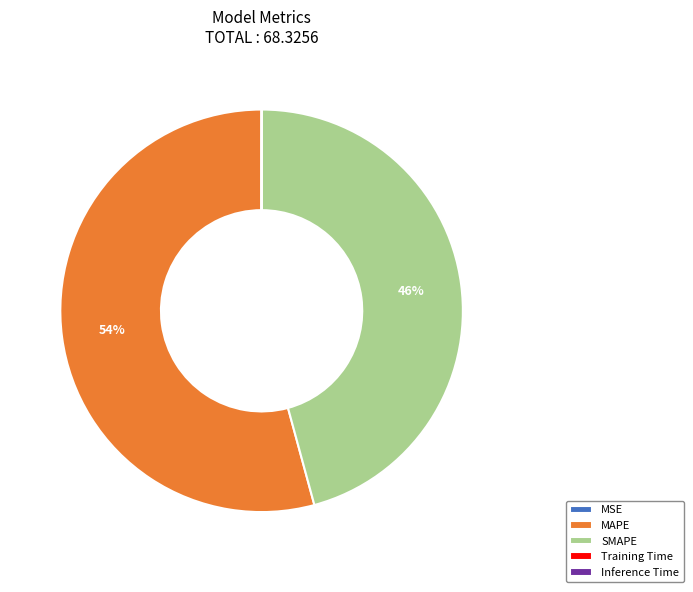

Between MAPE and SMAPE, which is larger?

MAPE